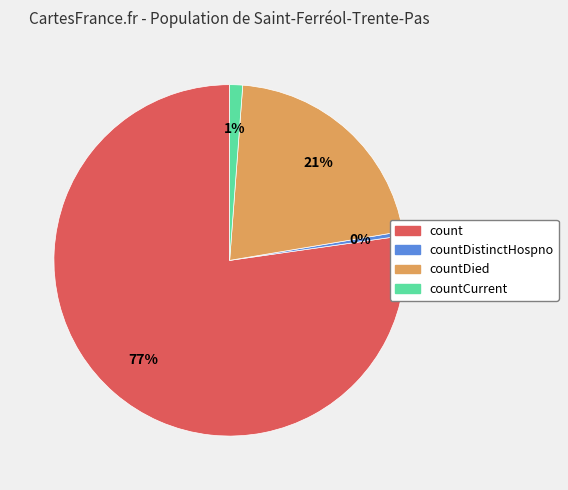

How many slices are in this pie chart?

4